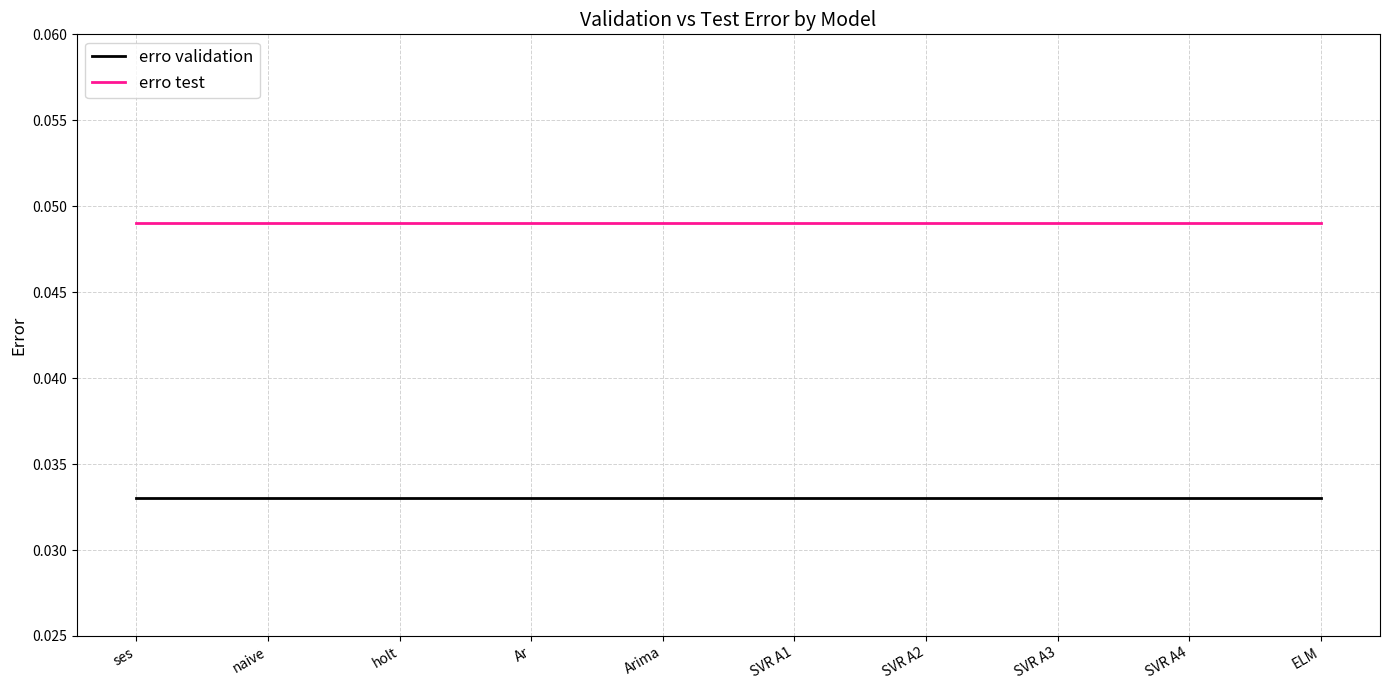

Is the value of erro test at SVR A4 greater than the value of erro validation at SVR A1?

Yes